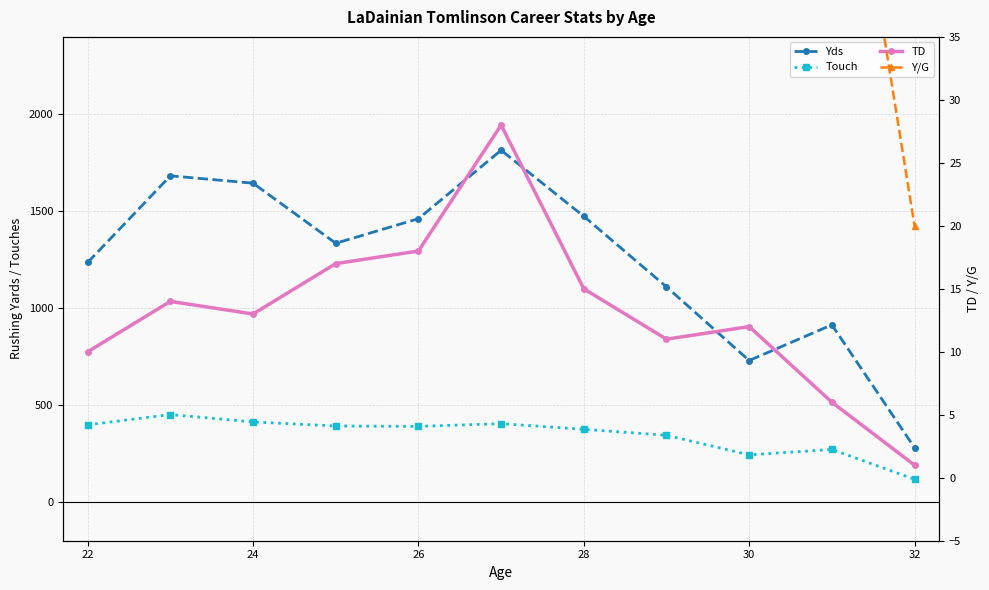

What is the total value across all series at 30?

1037.1